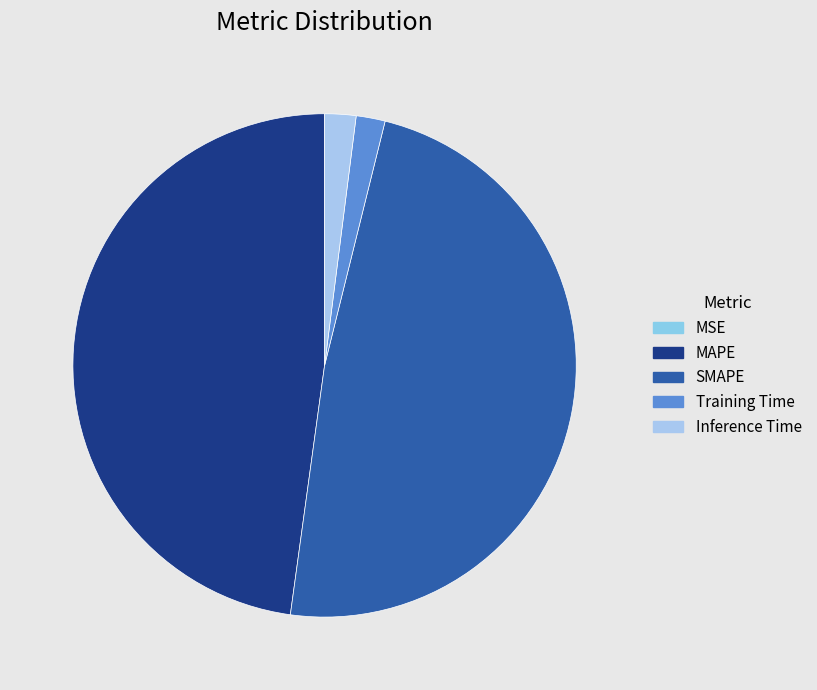

To the nearest percent, what portion does Training Time represent?

2%